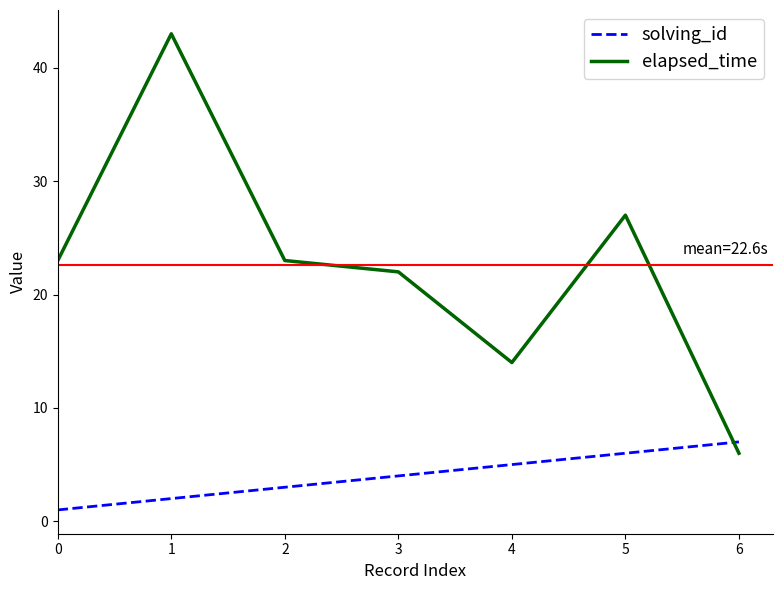

List the series in order of their overall mean, lowest first.

solving_id, elapsed_time